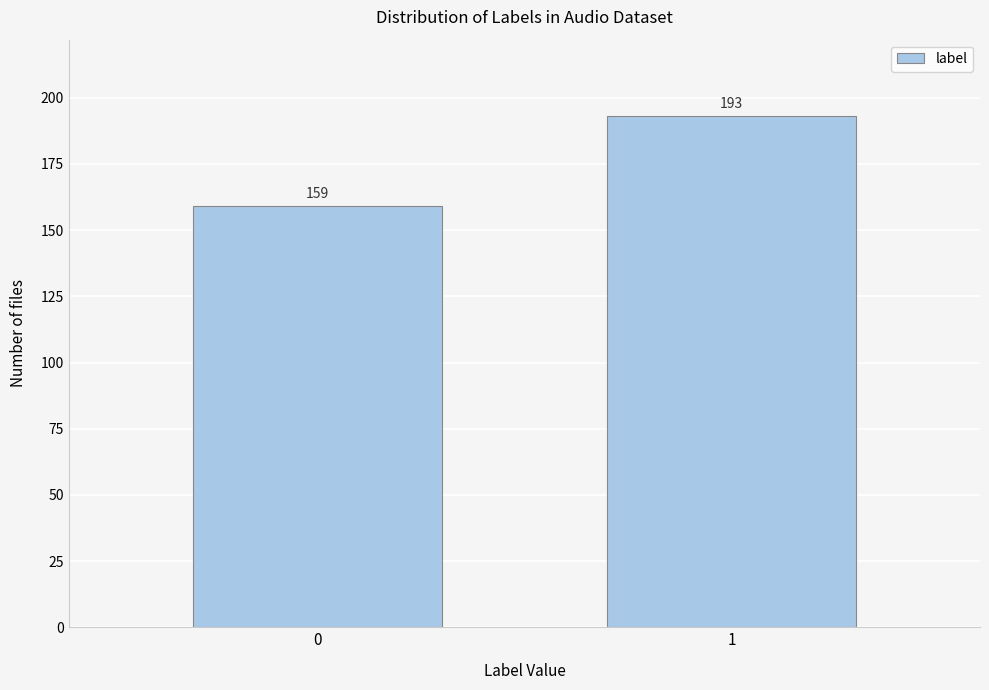

Reading left to right, what are all the values shown in this chart?

159	193